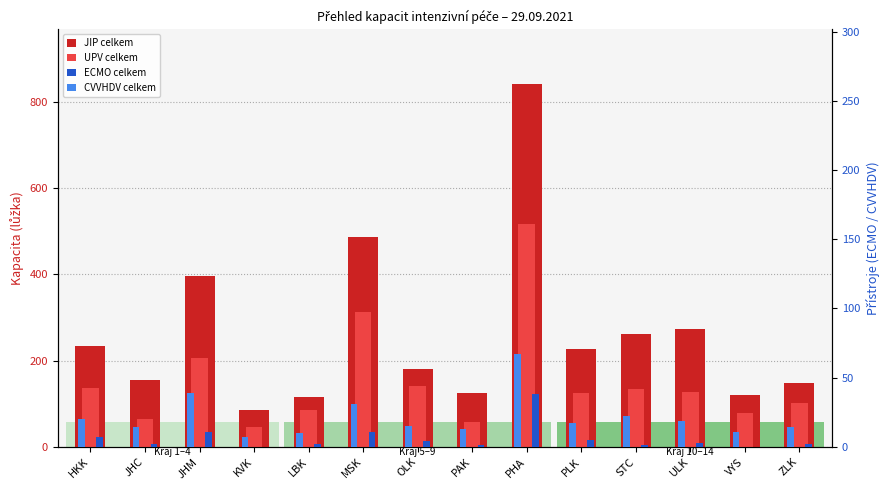

Is it true that ECMO celkem equals 38 at PHA?

True